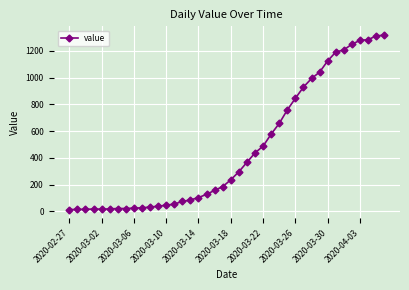

What is the maximum value shown in the chart?

1319